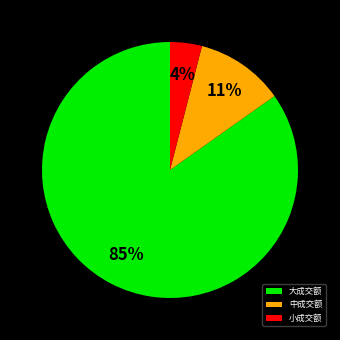

Does any single category account for the majority?

Yes